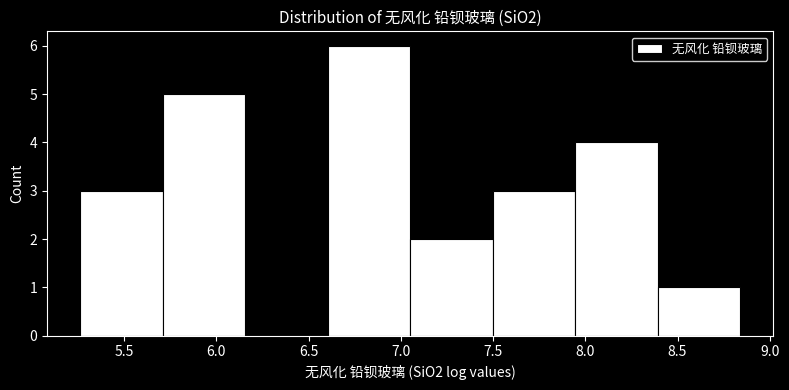

Reading left to right, transcribe this chart: for each bar, give the range it covers on the x-axis and its height. Neither the bar edges nor the heights are printed on the chart, so give them approximately, as read against the axes.

5.25 to 5.70: 3
5.70 to 6.15: 5
6.15 to 6.60: 0
6.60 to 7.05: 6
7.05 to 7.50: 2
7.50 to 7.95: 3
7.95 to 8.40: 4
8.40 to 8.85: 1